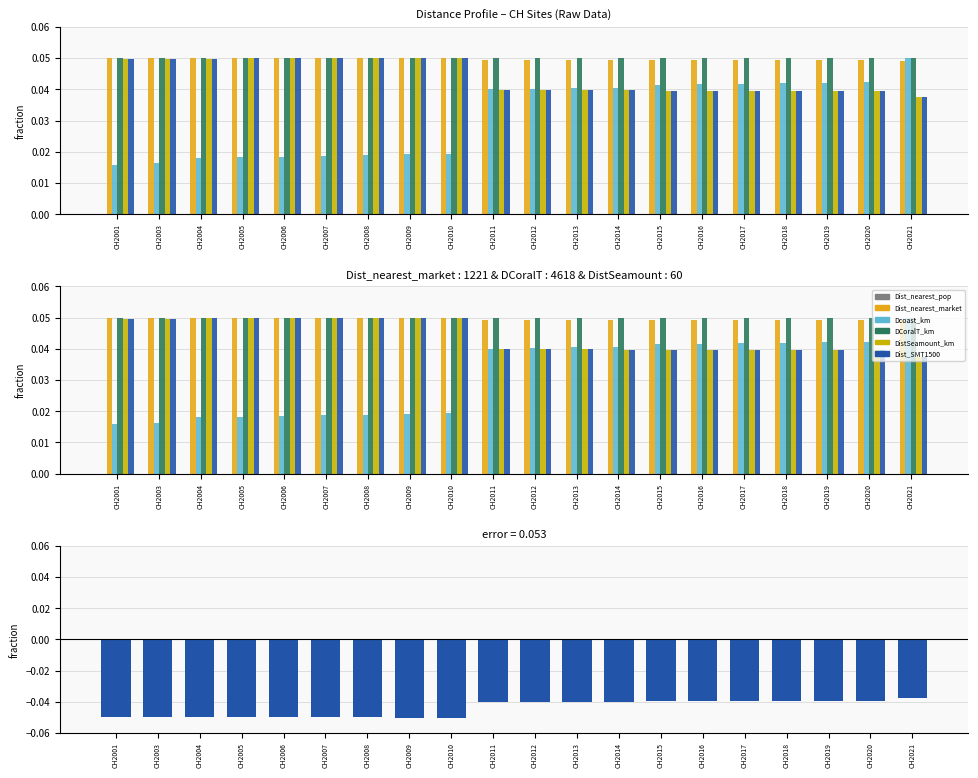

At which label is Dist_SMT1500 closest to 0?

CH2021